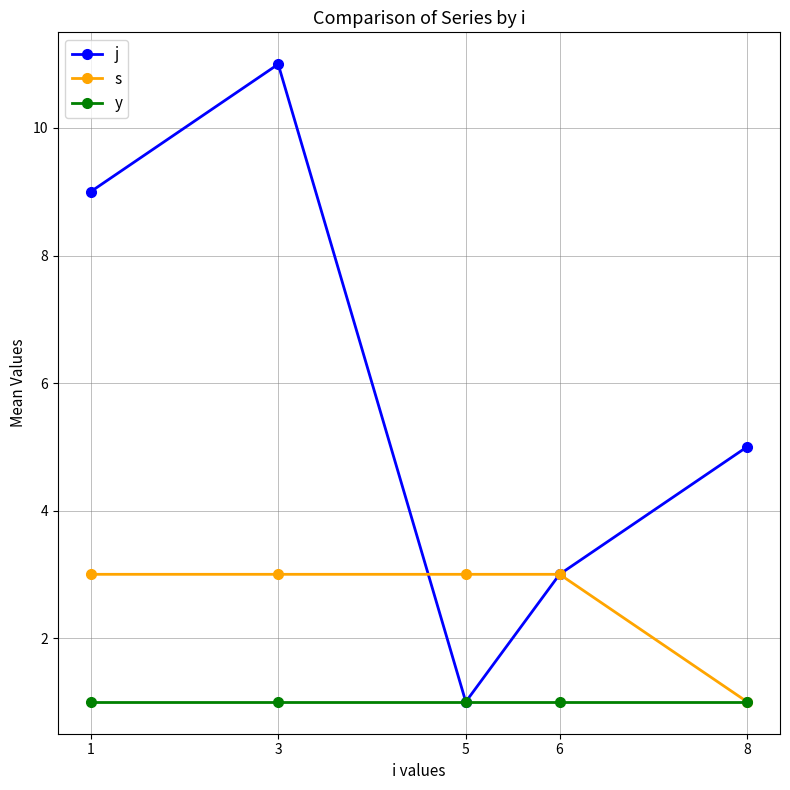

At which label does j first exceed 5?

1